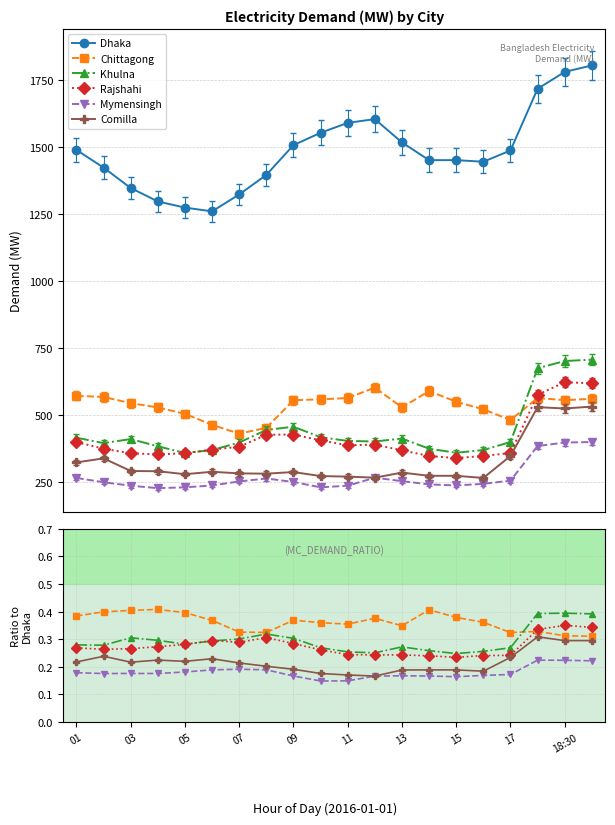

Which series has the largest total across all categories?

Dhaka